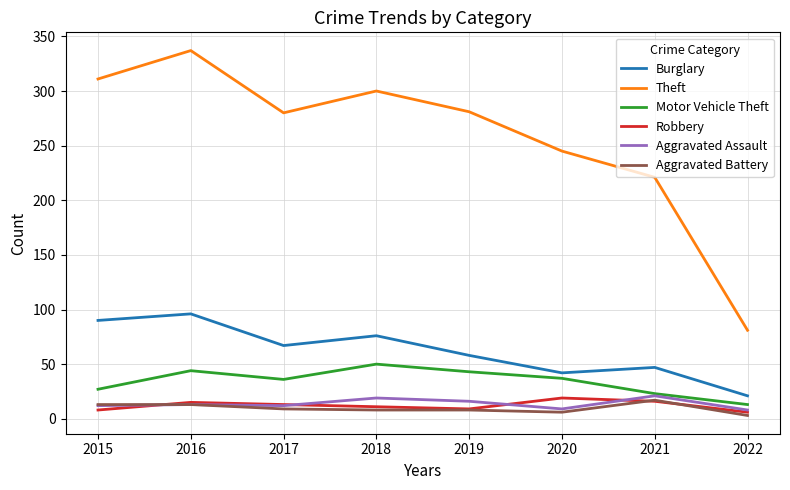

Is it true that Aggravated Assault equals 36 at 2021?

False